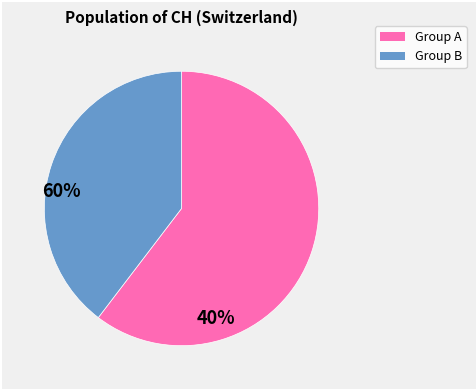

Is there a majority slice in this chart?

Yes